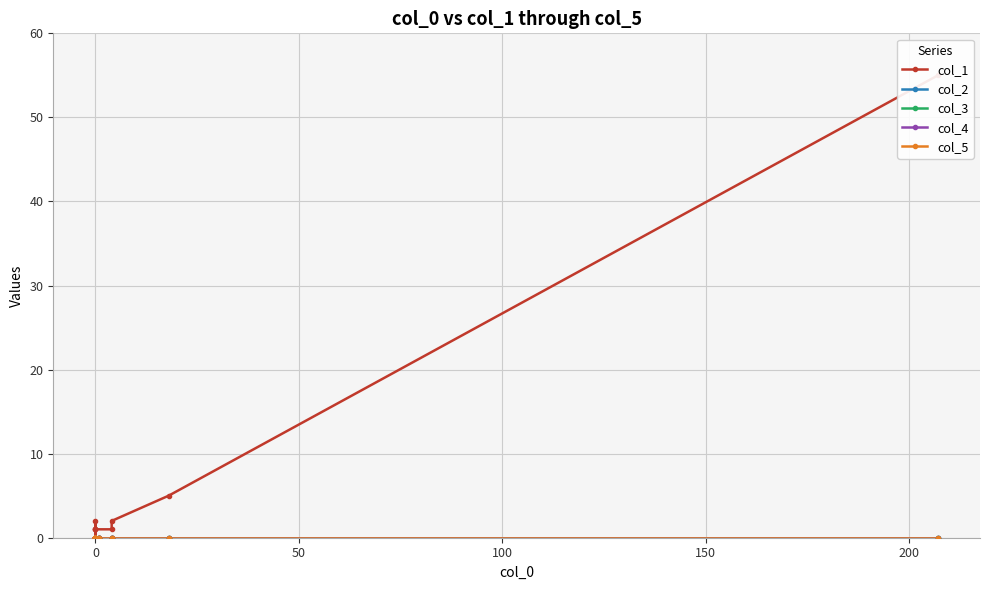

Does the chart display data point markers on the line(s)?

Yes